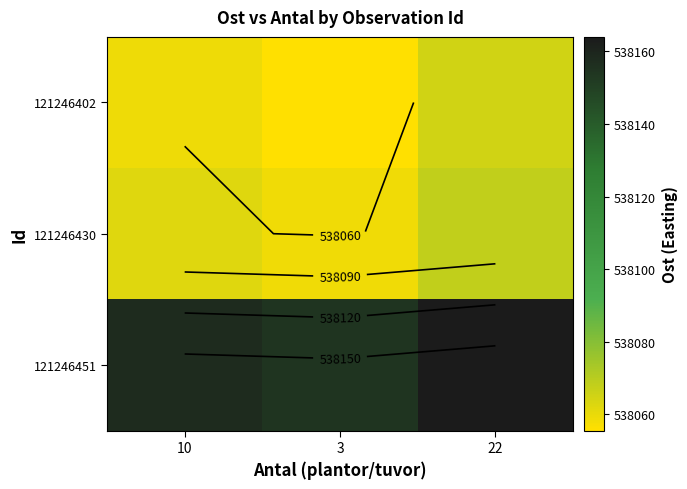

At which label does 121246451 first exceed 538158?

22